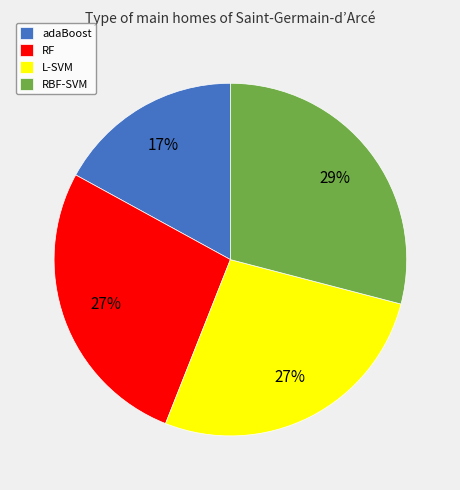

True or false: L-SVM accounts for 27% of the total.

True